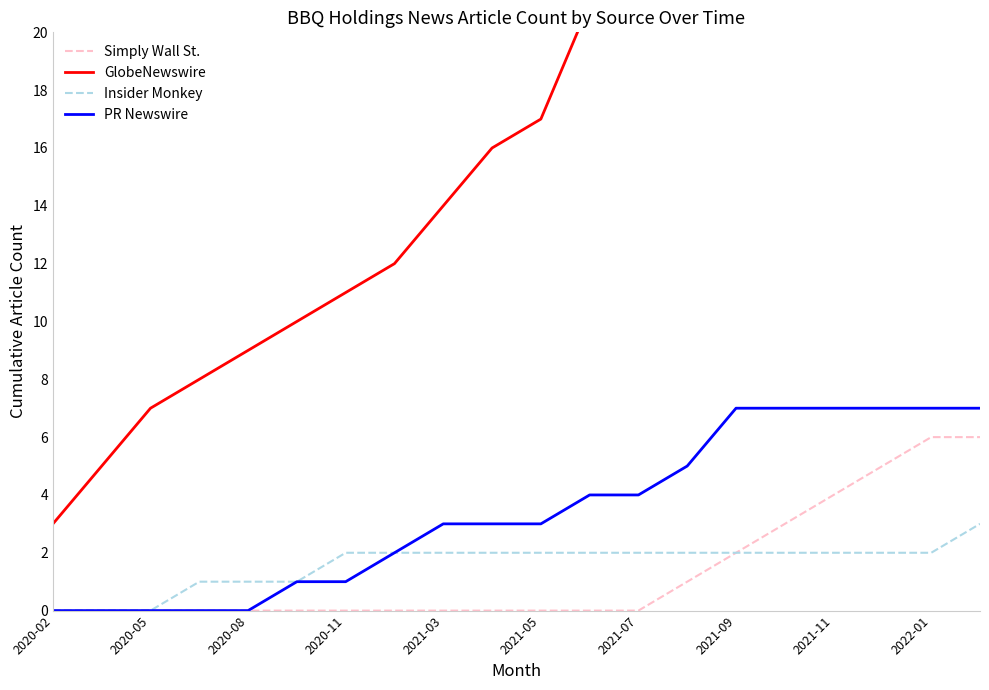

The value of Insider Monkey at 2021-03 is 2. True or false?

True